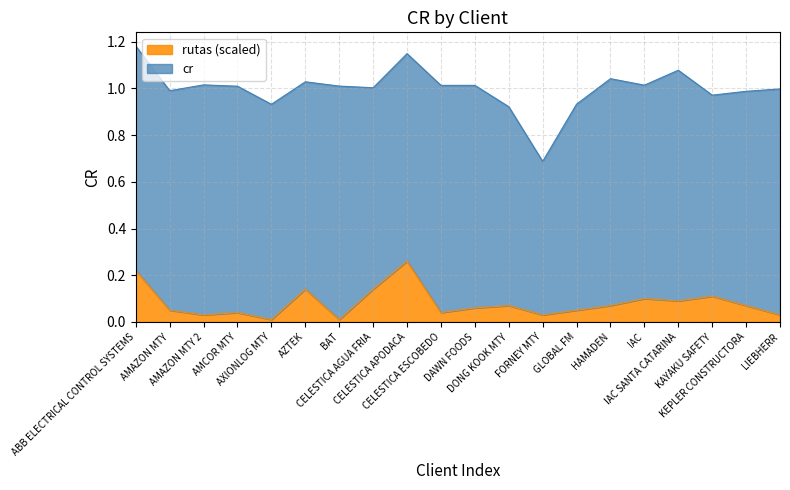

How many lines are shown in the chart?

2